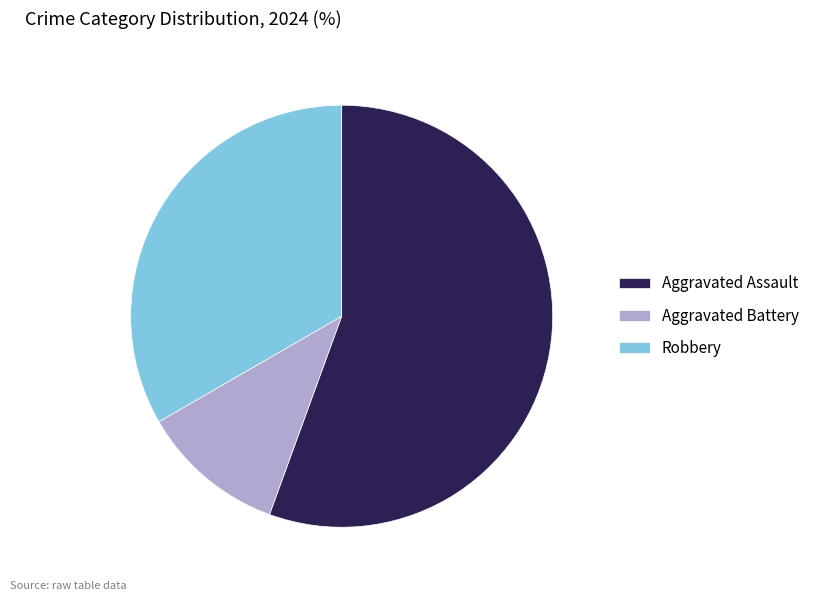

Count the number of slices in the pie.

3